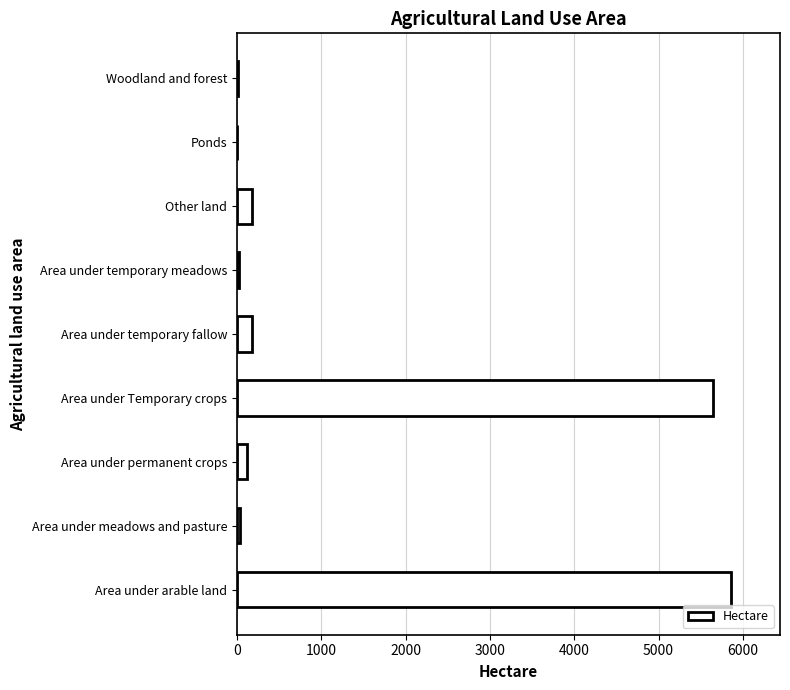

The chart shows a value of 0.0 at Ponds. True or false?

True